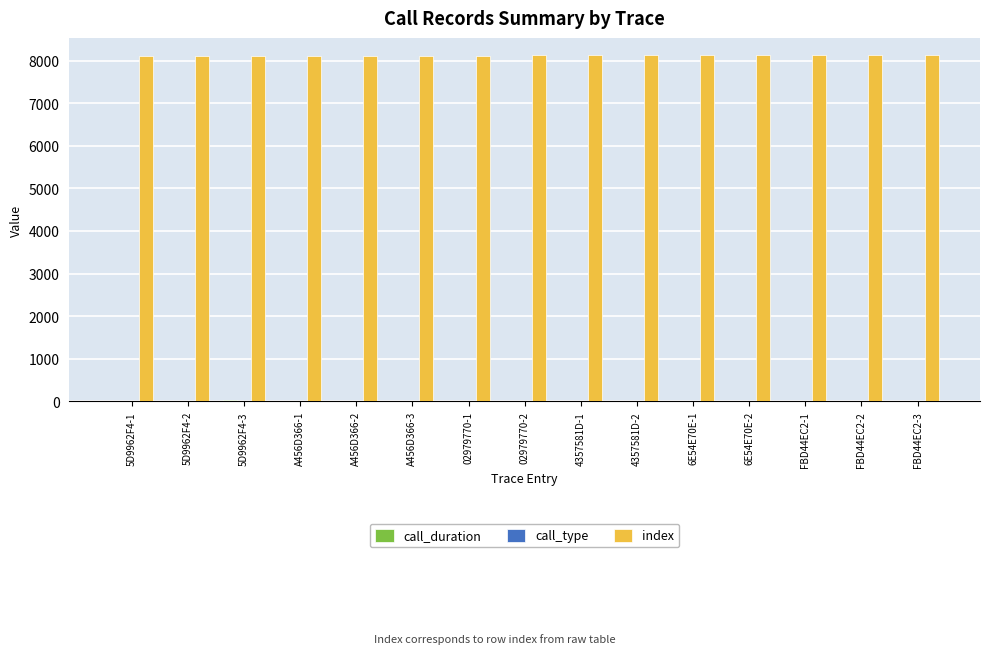

What is the maximum value shown in the chart?

8128